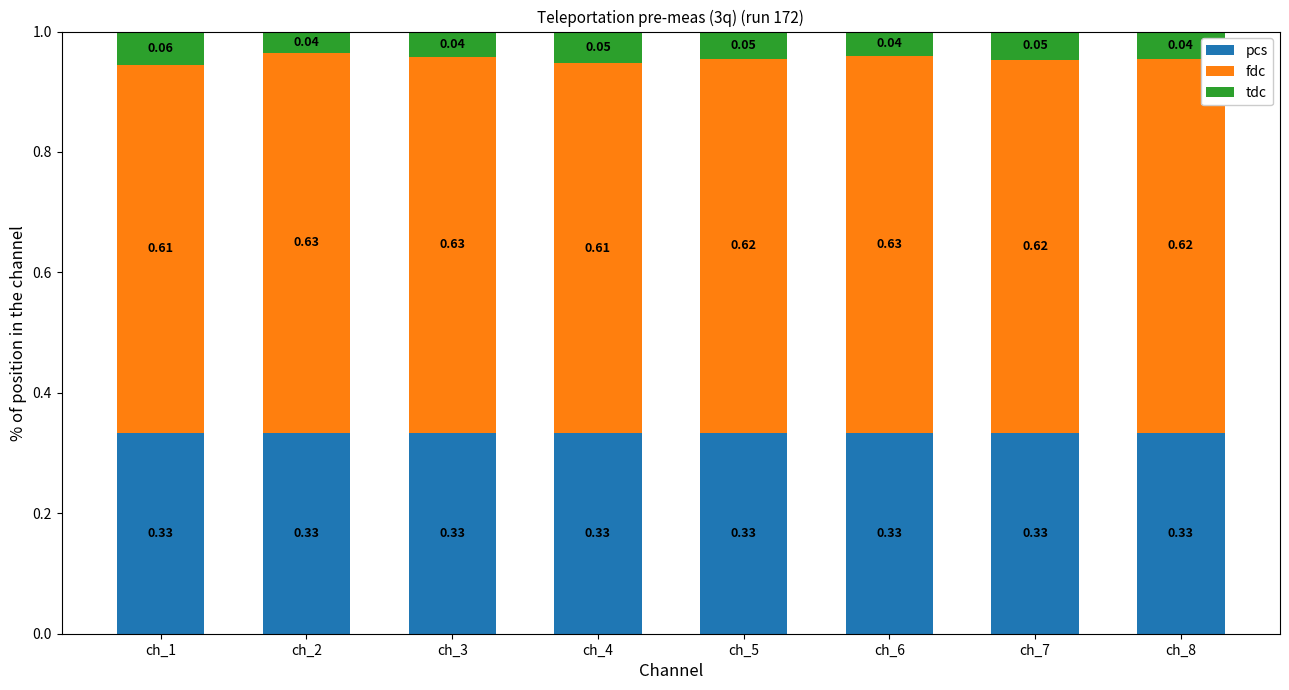

Which series changed the most between ch_3 and ch_8?

tdc